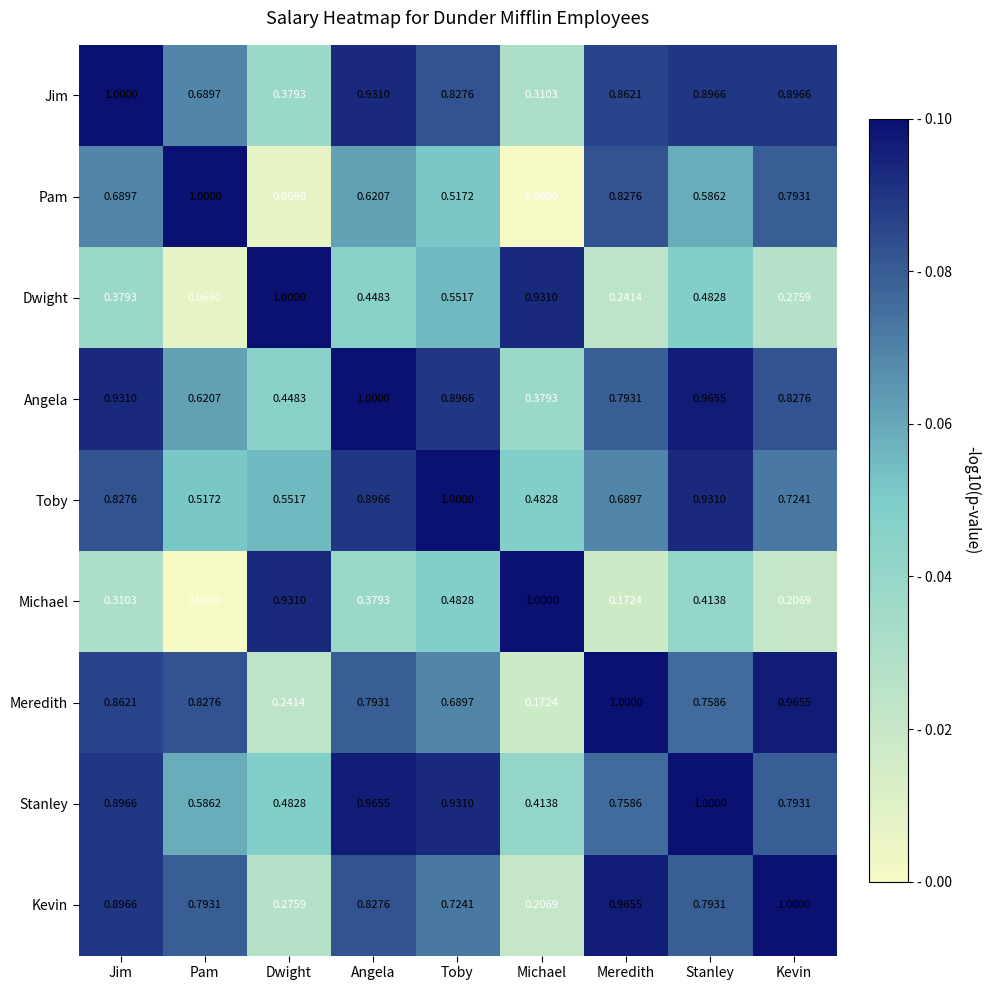

List the labels in order of Michael value, smallest first.

Pam, Meredith, Kevin, Jim, Angela, Stanley, Toby, Dwight, Michael